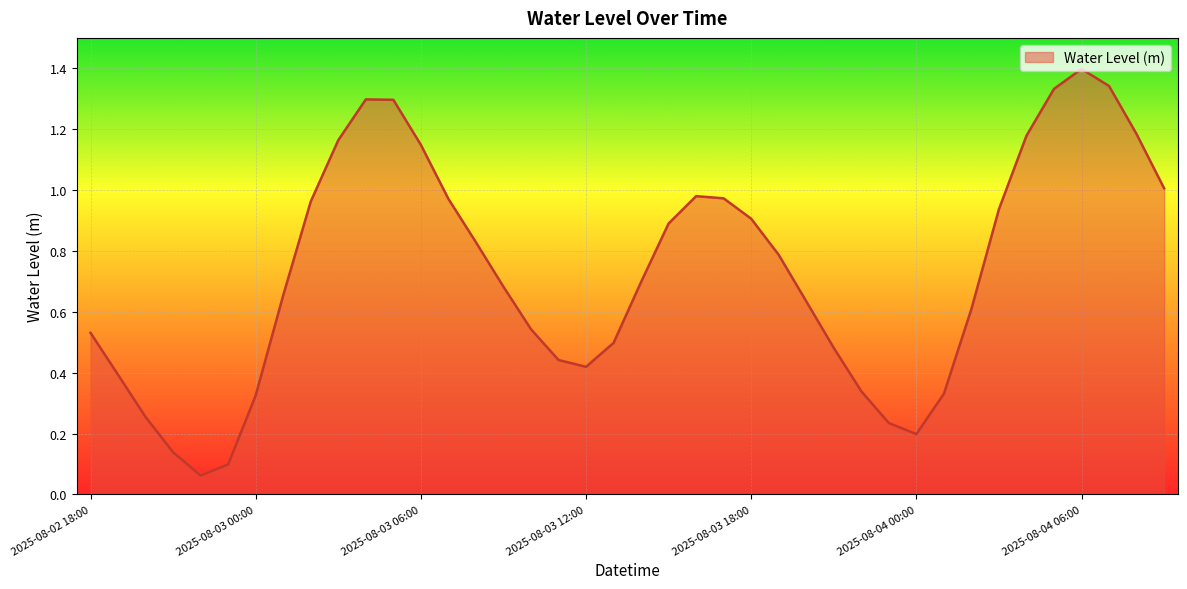

What is the greatest value displayed?

1.4